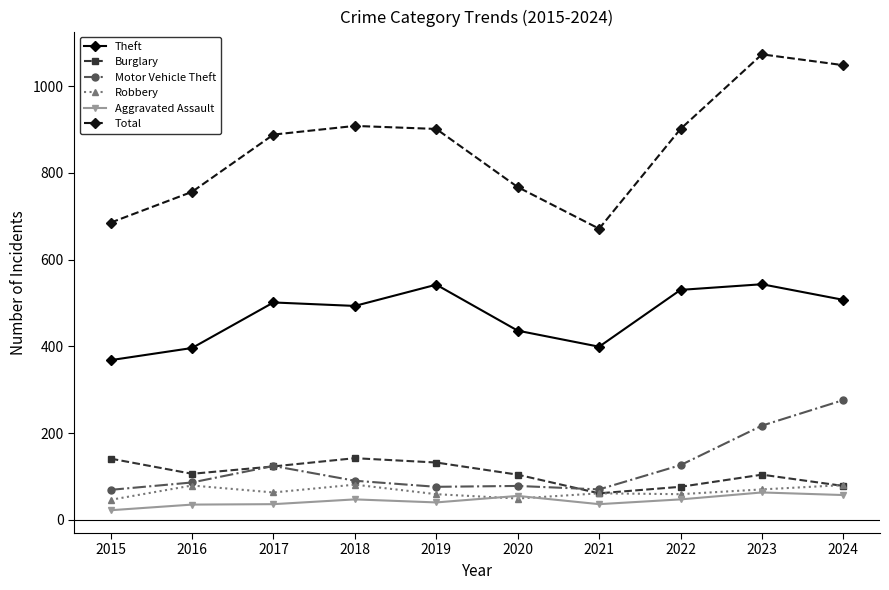

True or false: Robbery has a value of 70 at 2023.

True